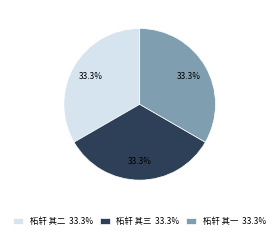

Count the number of slices in the pie.

3